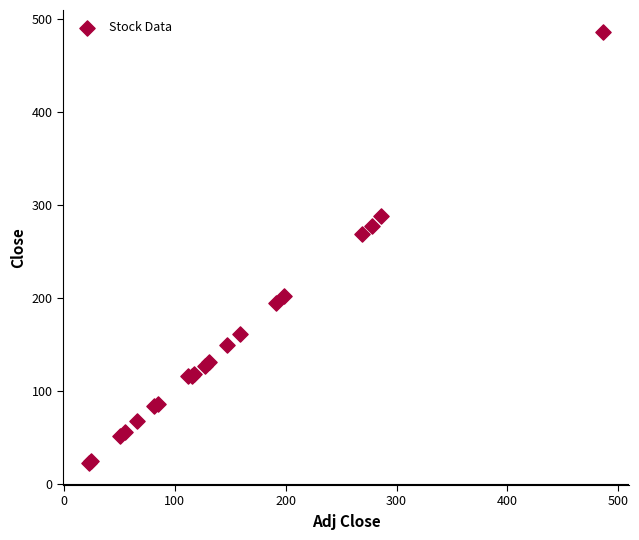

What Y value in the scatter plot is closest to 254?

268.6